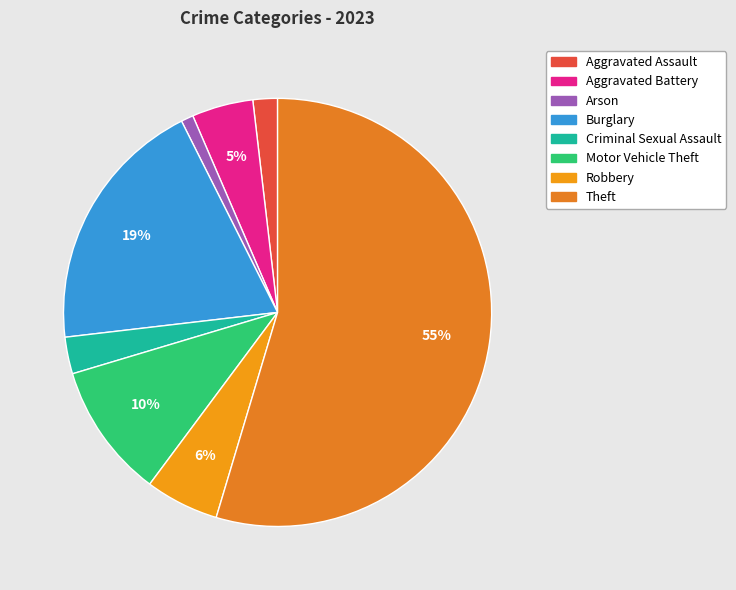

Is Robbery the majority of the pie?

No